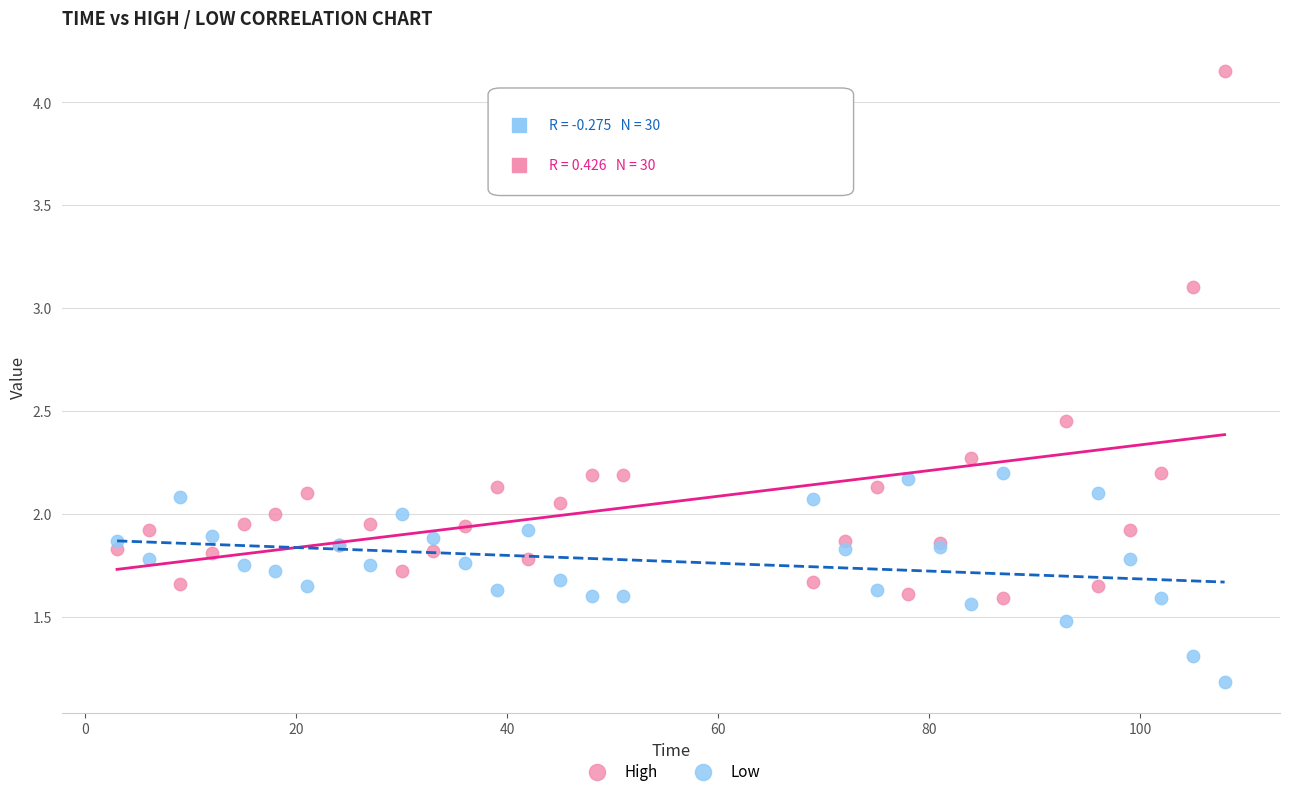

Which series reaches the minimum Y coordinate?

Low